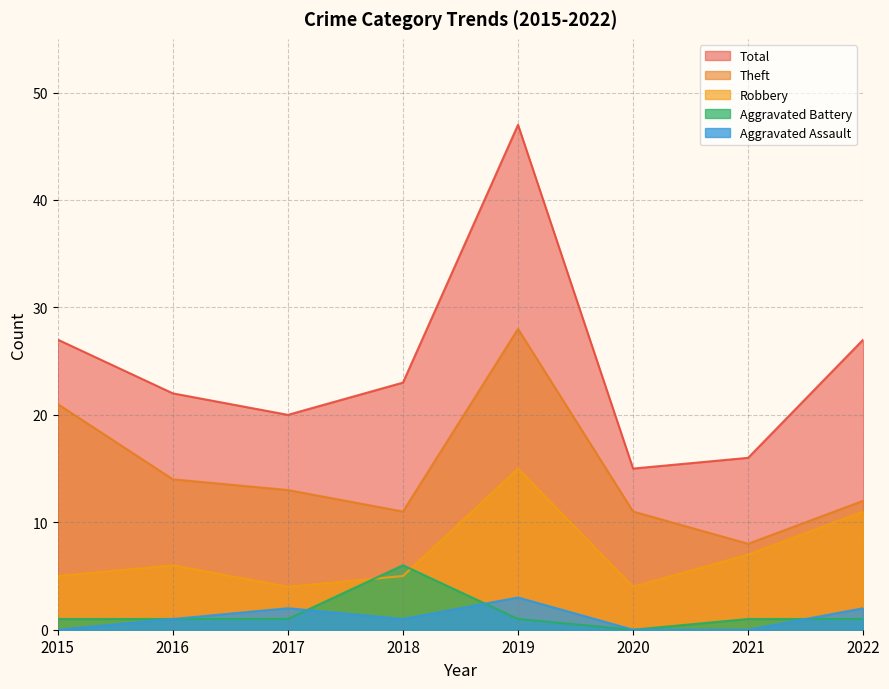

Is it true that Theft equals 5 at 2021?

False